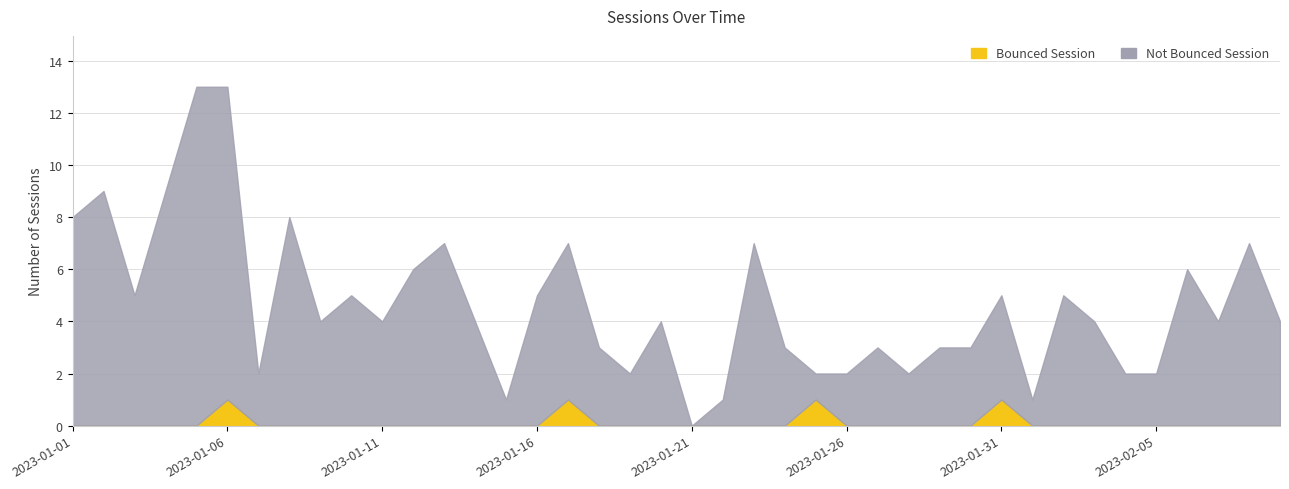

True or false: Not Bounced Session has a value of 2 at 2023-01-02.

False